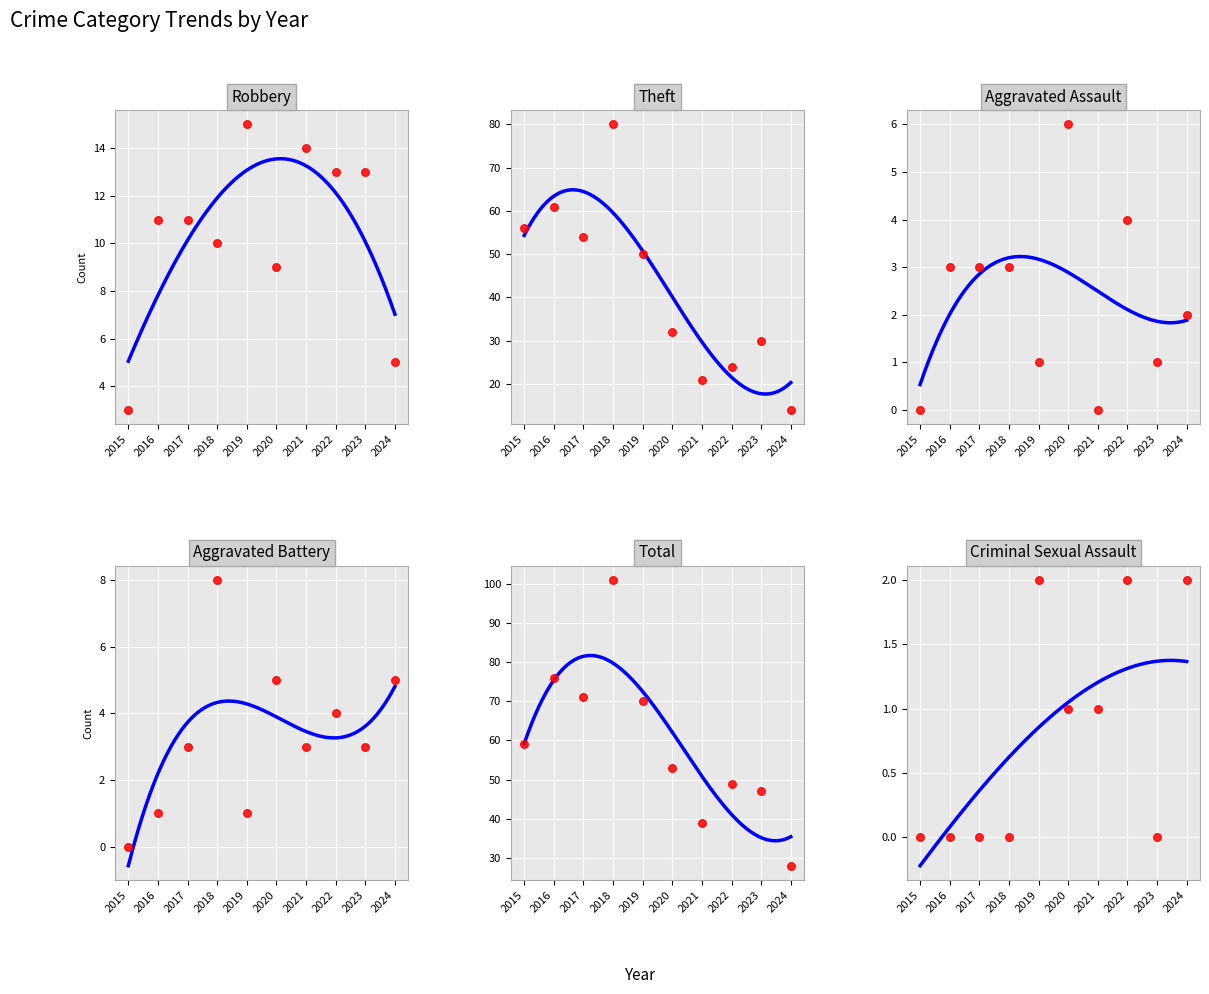

Which series reaches the maximum Y coordinate?

Total